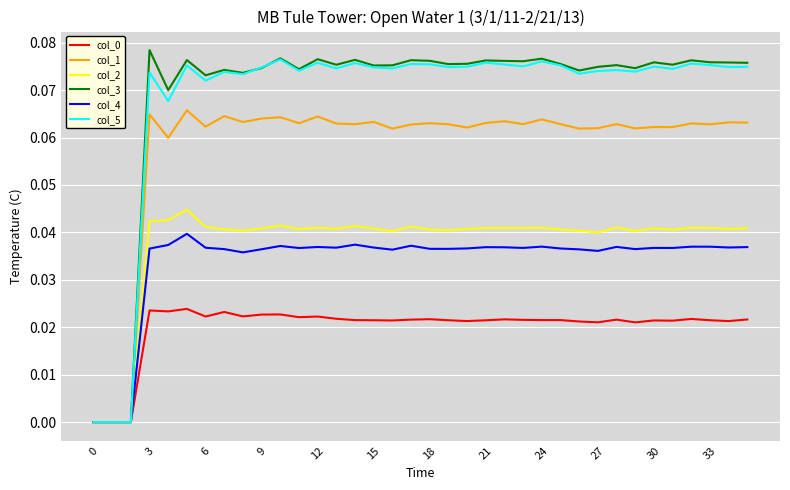

Which series has the widest spread of values?

col_3